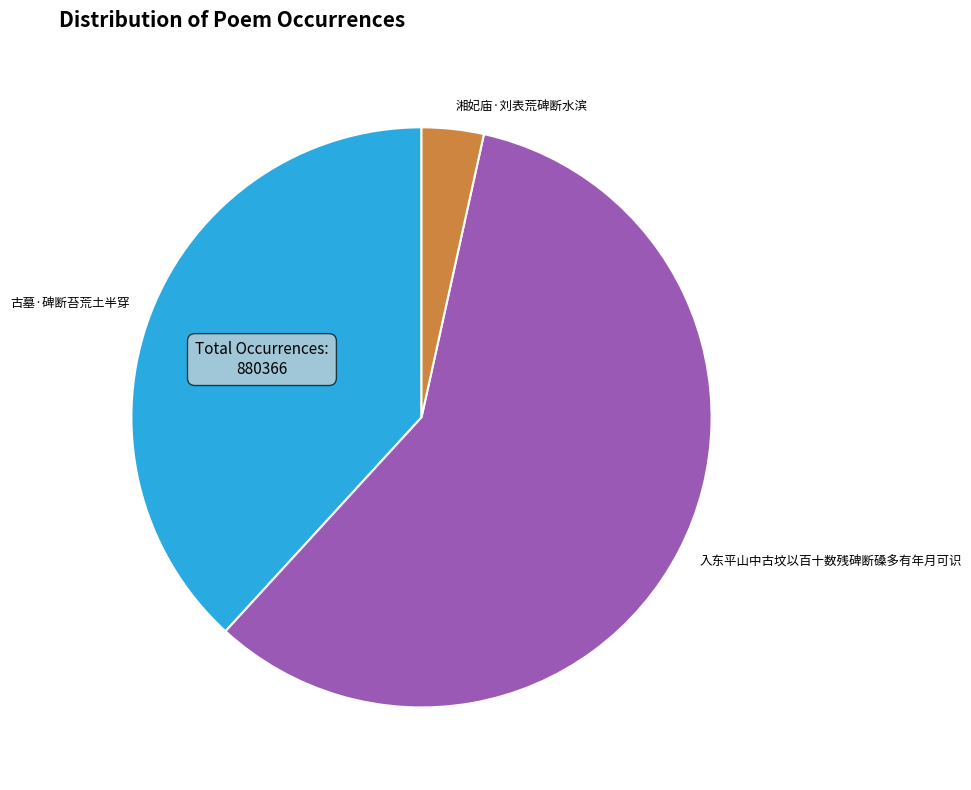

How many segments does this pie chart have?

3